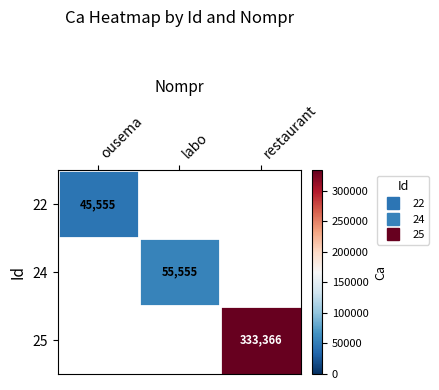

What is the maximum value shown in the chart?

333366.0